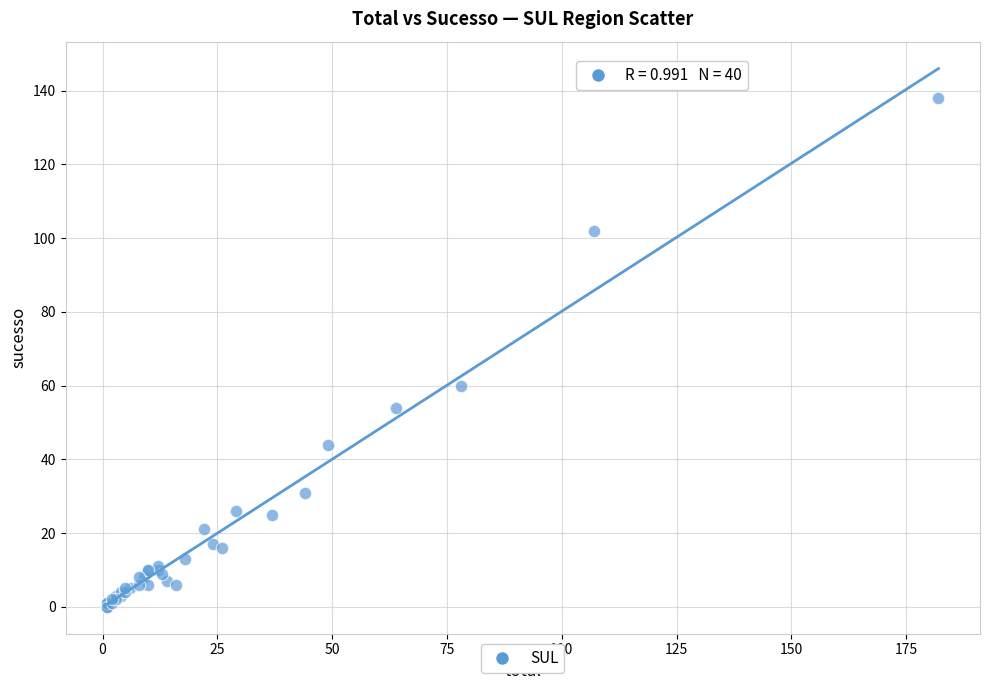

What Y value in the scatter plot is closest to 69?

60